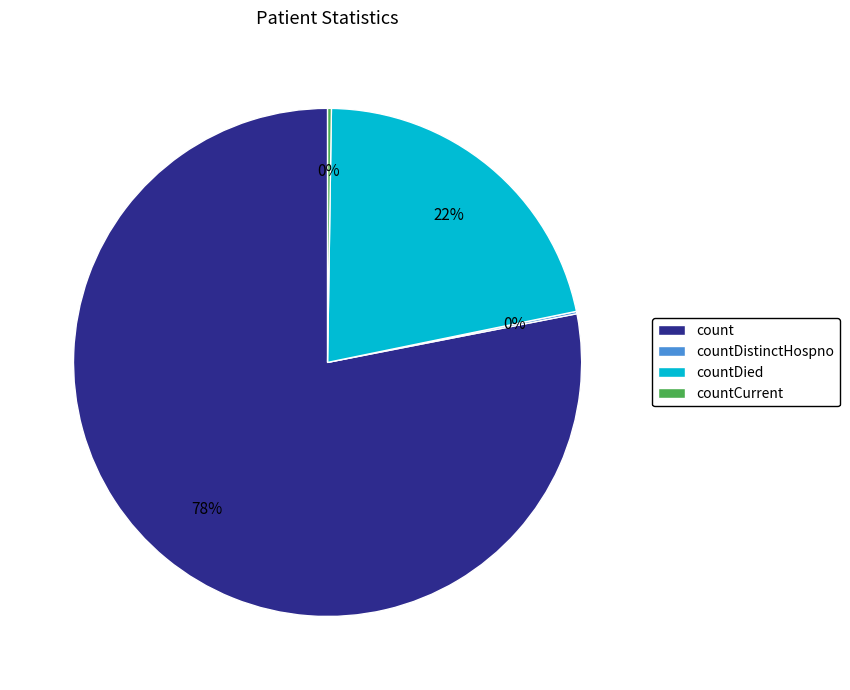

To the nearest percent, what is the average slice percentage?

25%